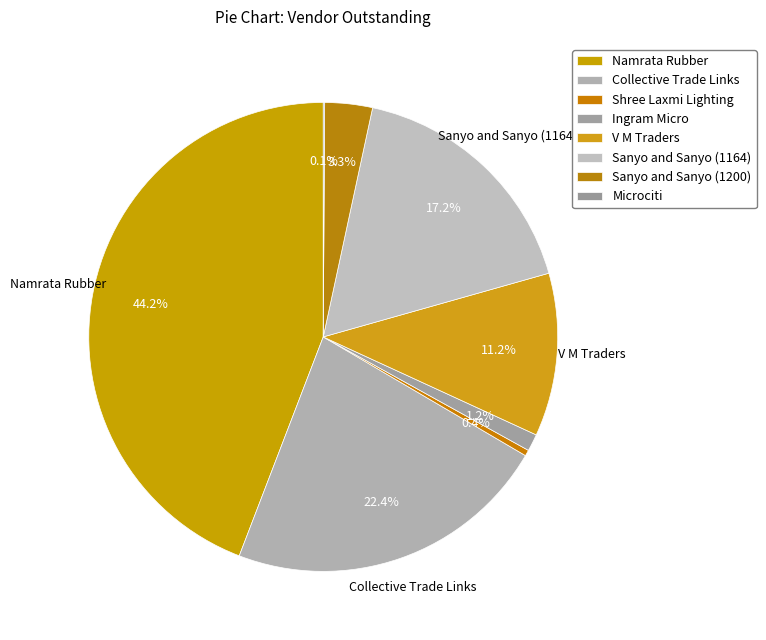

Between Sanyo and Sanyo (1200) and Shree Laxmi Lighting, which is larger?

Sanyo and Sanyo (1200)